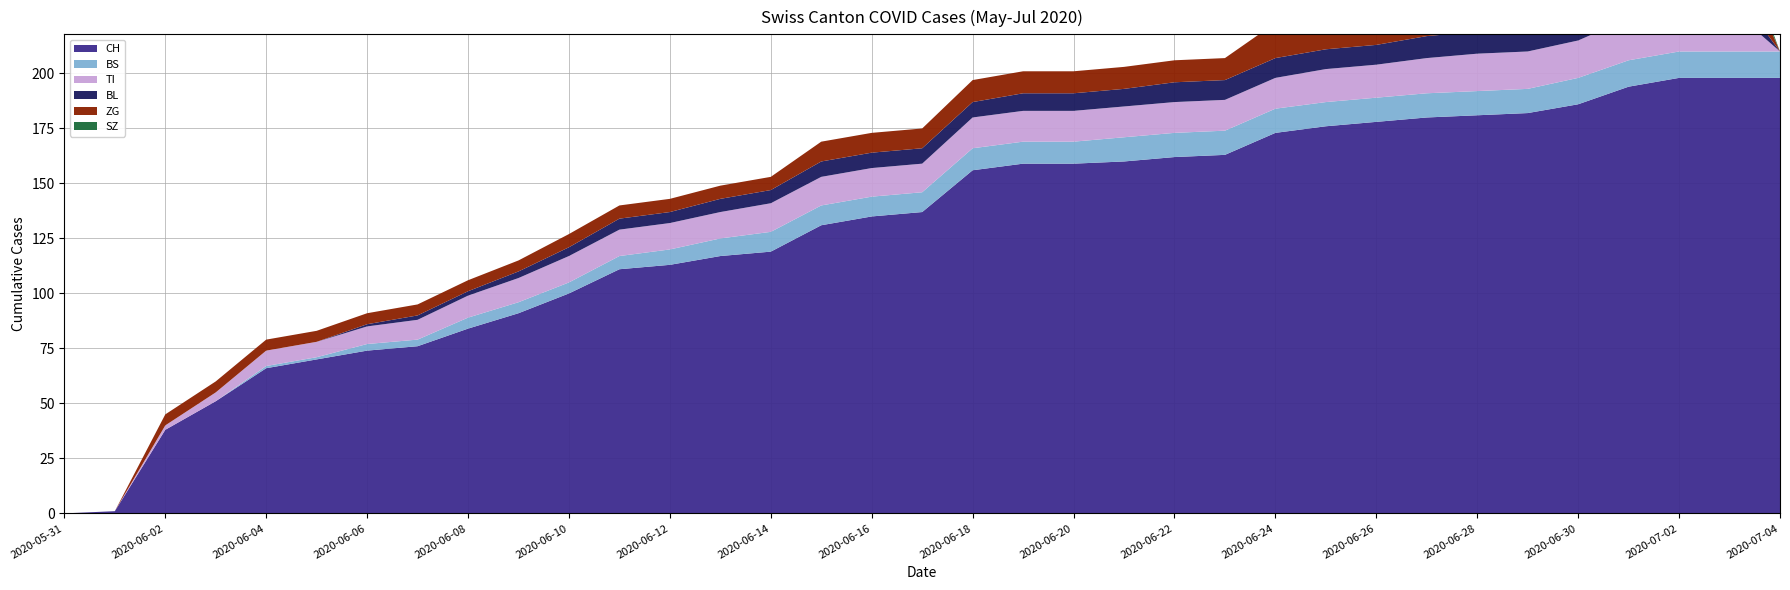

Reading left to right, what are all the values shown in this chart?

CH: 0	1	38	51	66	70	74	76	84	91	100	111	113	117	119	131	135	137	156	159	159	160	162	163	173	176	178	180	181	182	186	194	198	198	198
BS: 0	0	0	0	1	1	3	3	5	5	5	6	7	8	9	9	9	9	10	10	10	11	11	11	11	11	11	11	11	11	12	12	12	12	12
TI: 0	0	2	4	7	7	8	9	10	11	12	12	12	12	13	13	13	13	14	14	14	14	14	14	14	15	15	16	17	17	17	19	20	20	0
BL: 0	0	0	0	0	0	1	2	2	3	4	5	5	6	6	7	7	7	7	8	8	8	9	9	9	9	9	10	10	10	10	11	11	11	0
ZG: 0	0	5	5	5	5	5	5	5	5	6	6	6	6	6	9	9	9	10	10	10	10	10	10	16	16	18	18	18	18	19	22	22	22	0
SZ: 0	0	0	0	0	0	0	0	0	0	0	0	0	0	0	0	0	0	0	0	0	0	0	0	0	0	0	0	0	0	4	6	9	9	0